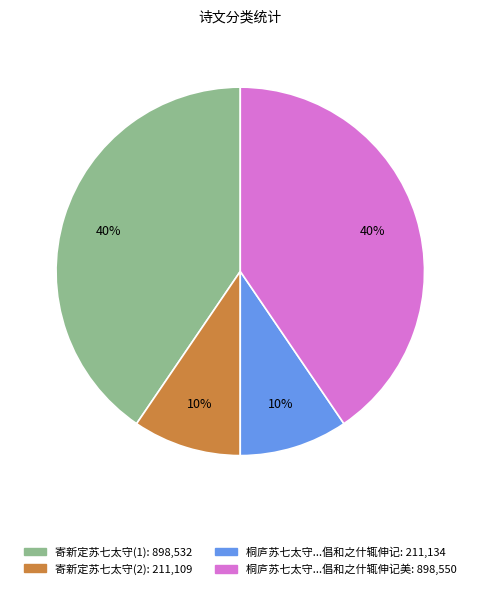

To the nearest percent, what is the average slice percentage?

25%